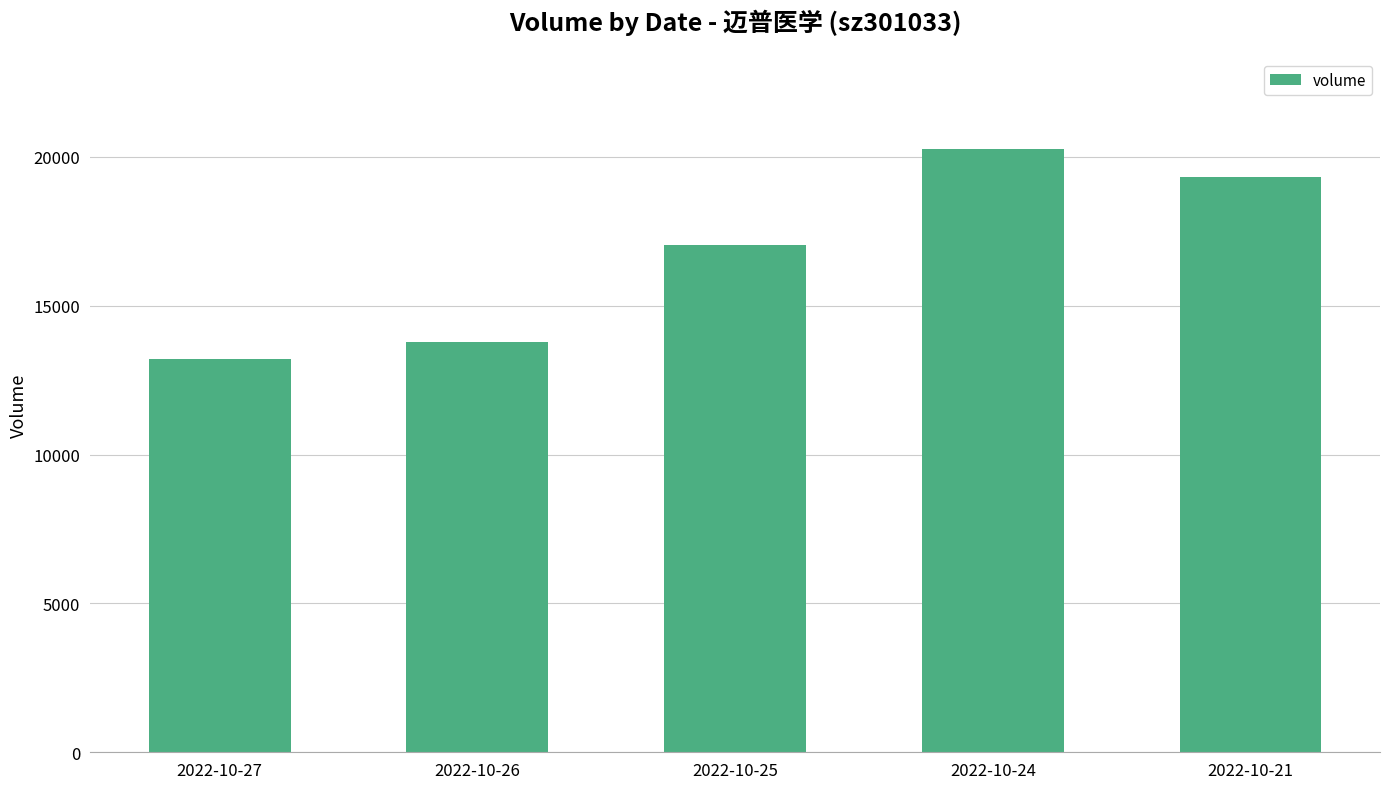

What is the value of the 4th bar from the left?

20279